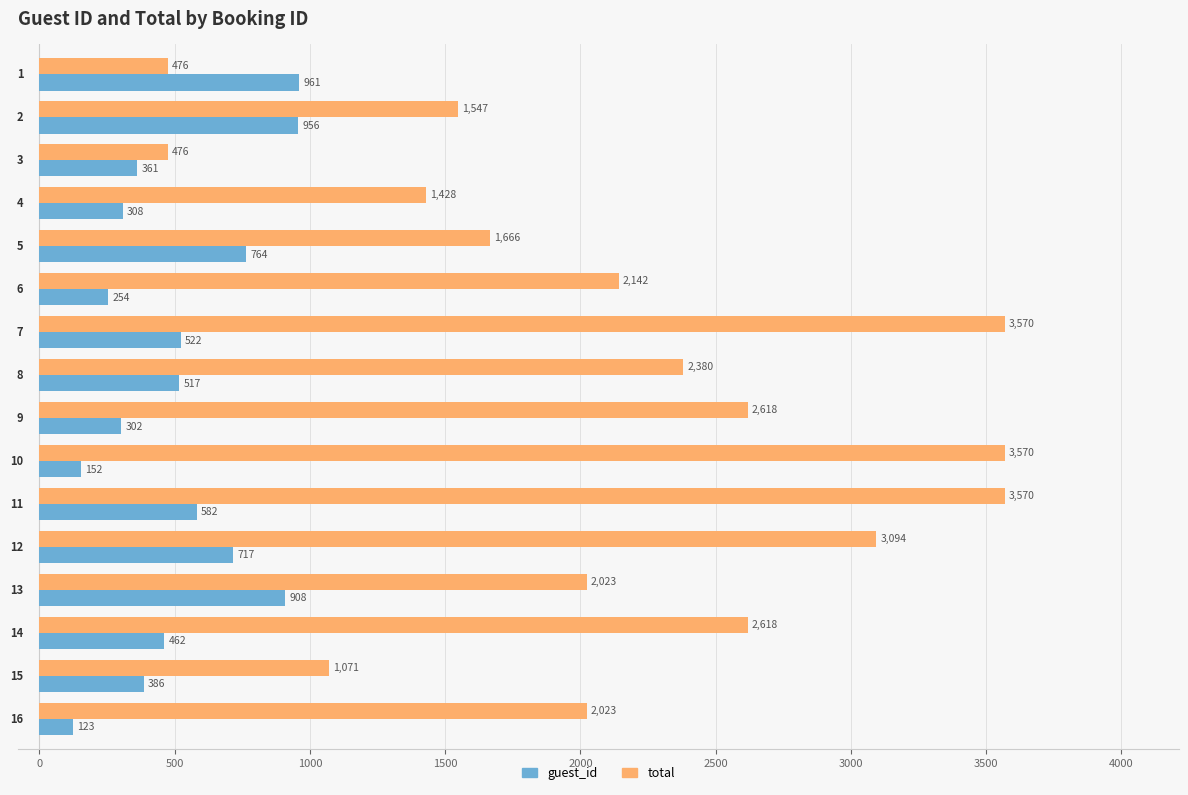

What is the greatest value displayed?

3570